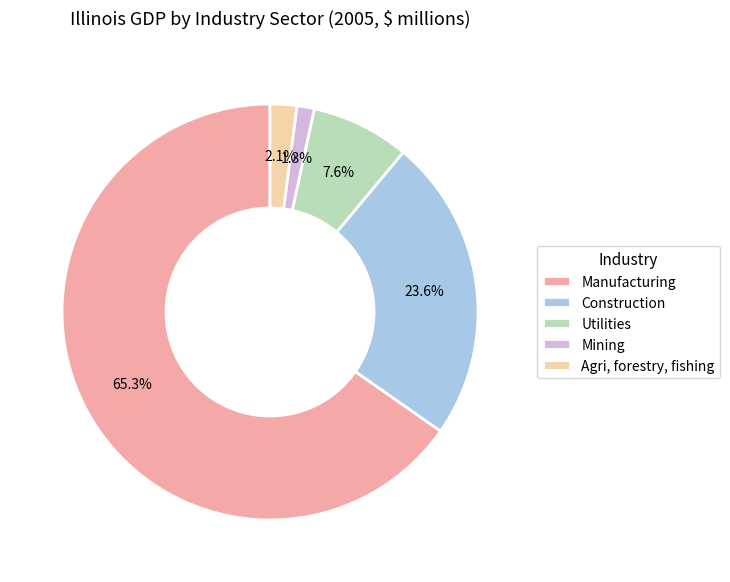

What portion of the pie excludes Mining?

98.7%